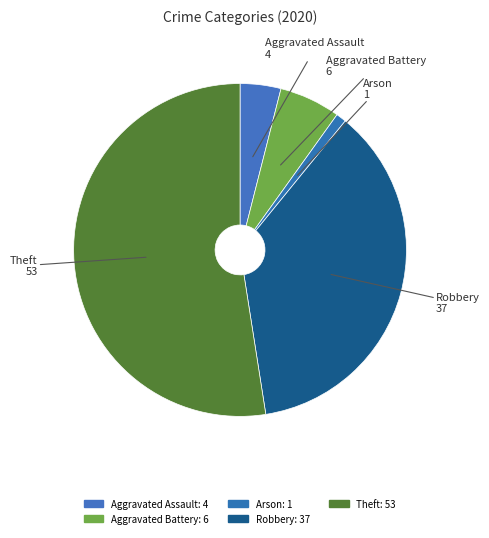

To the nearest percent, what is the difference between the largest and smallest slice percentages?

52%